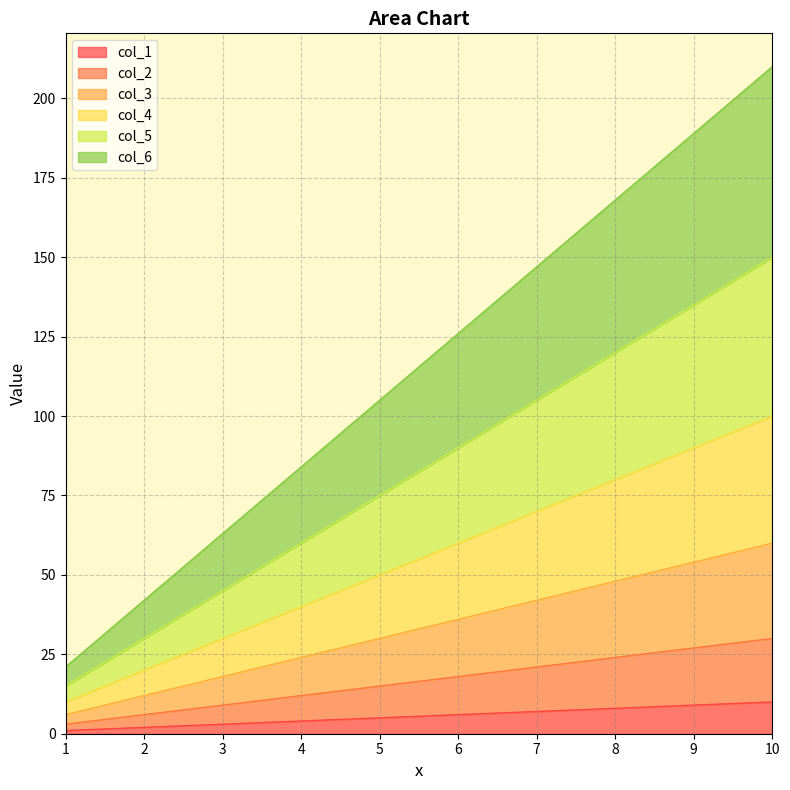

At which label does col_2 first exceed 18?

7